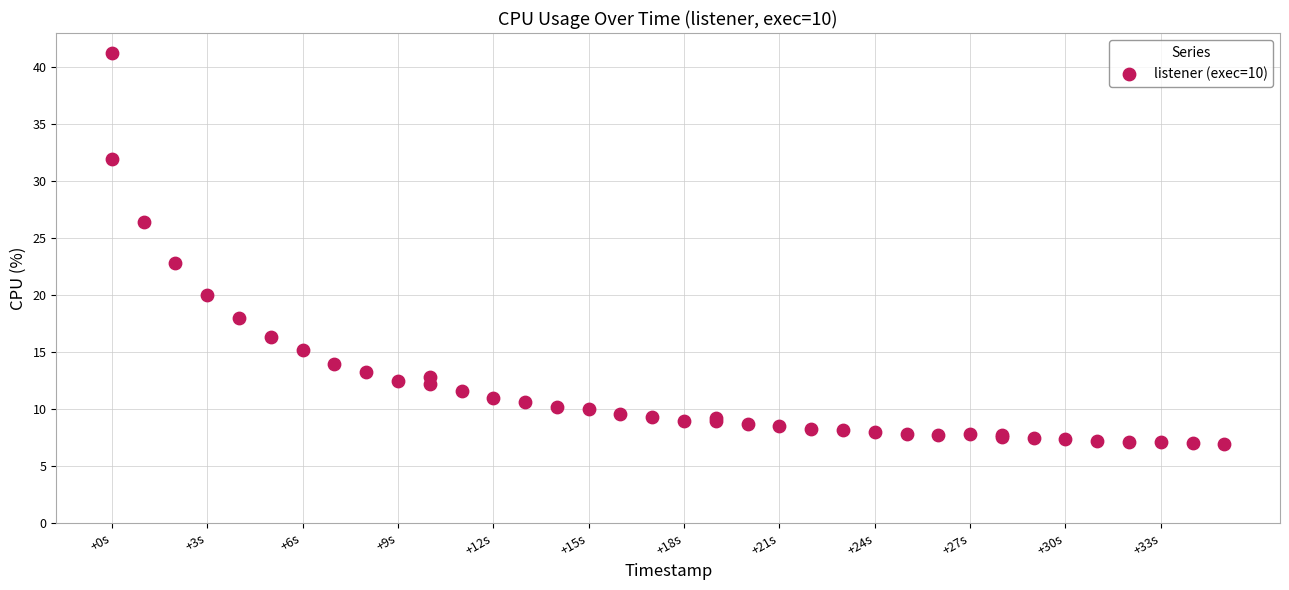

What Y value in the scatter plot is closest to 24?

22.8